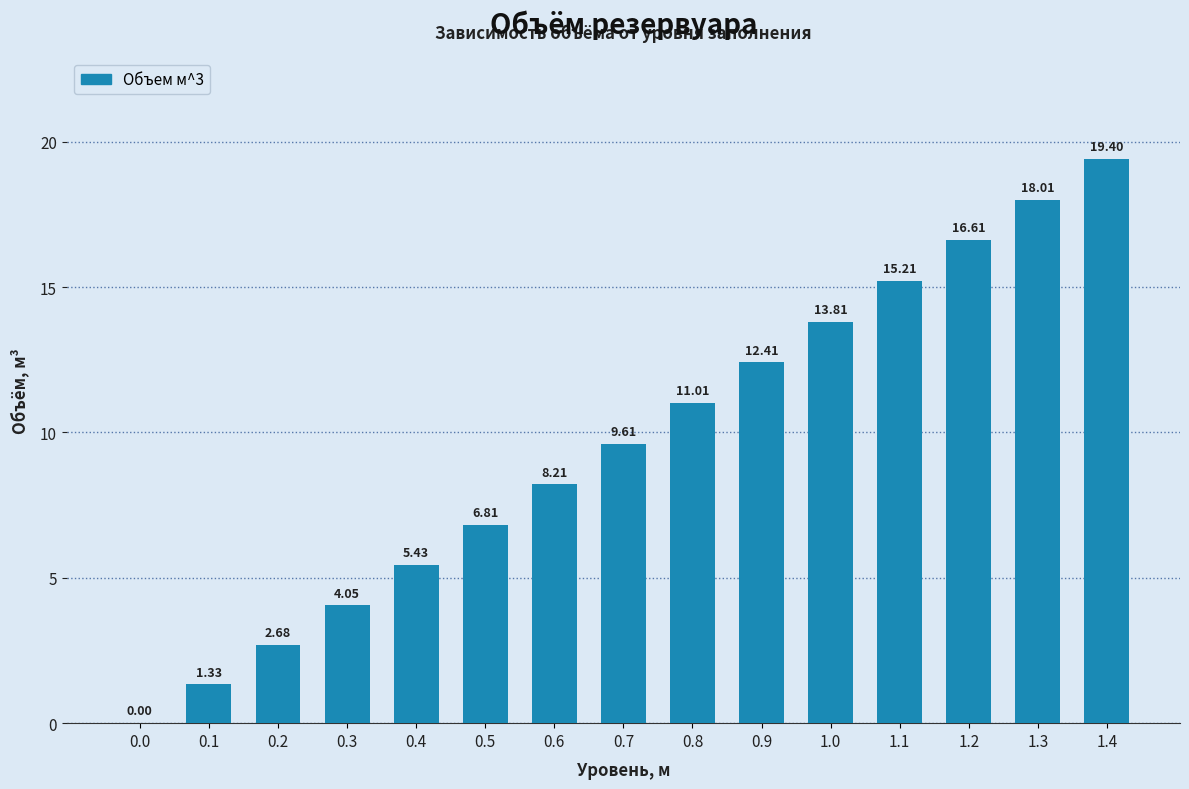

True or false: the data shows 1.4 at 0.3.

False